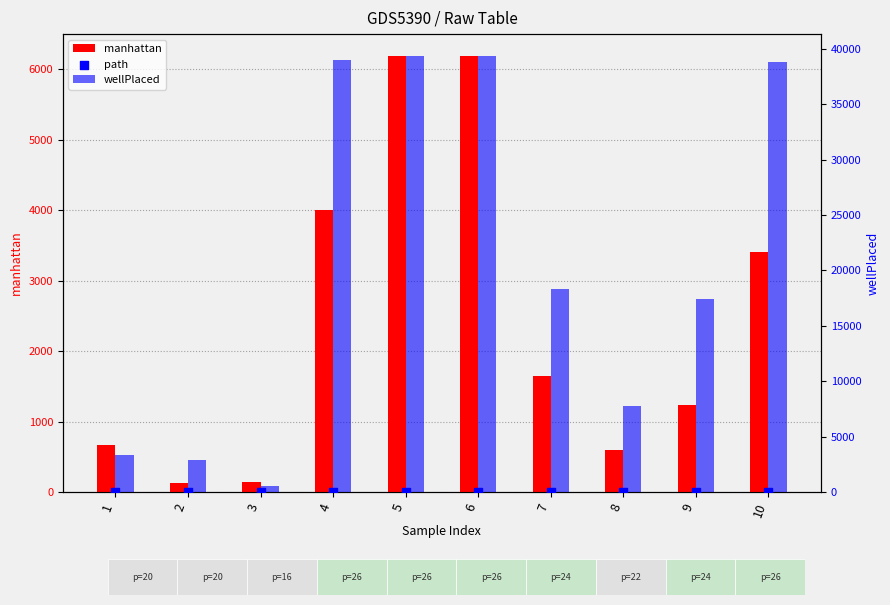

Which series has the largest total across all categories?

wellPlaced